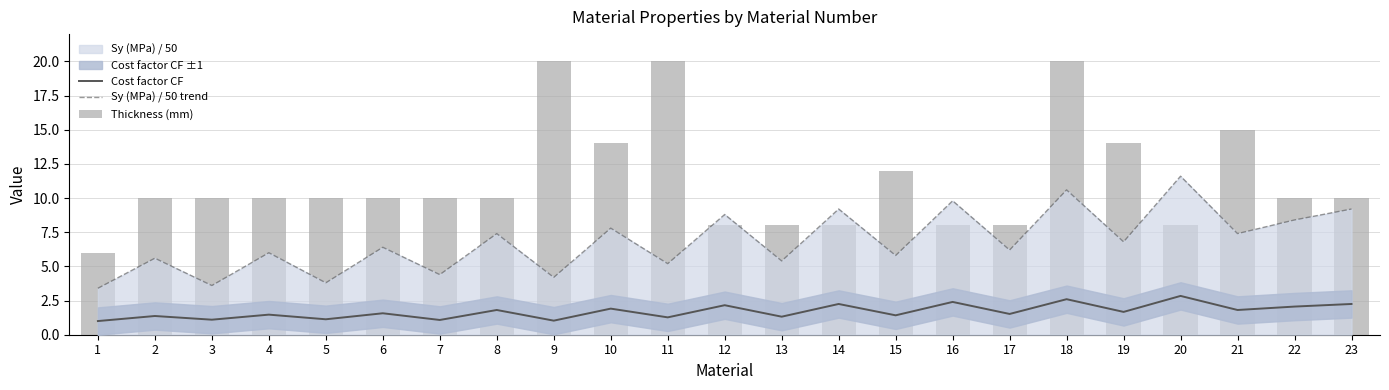

At which label does Thickness (mm) first exceed 10?

9